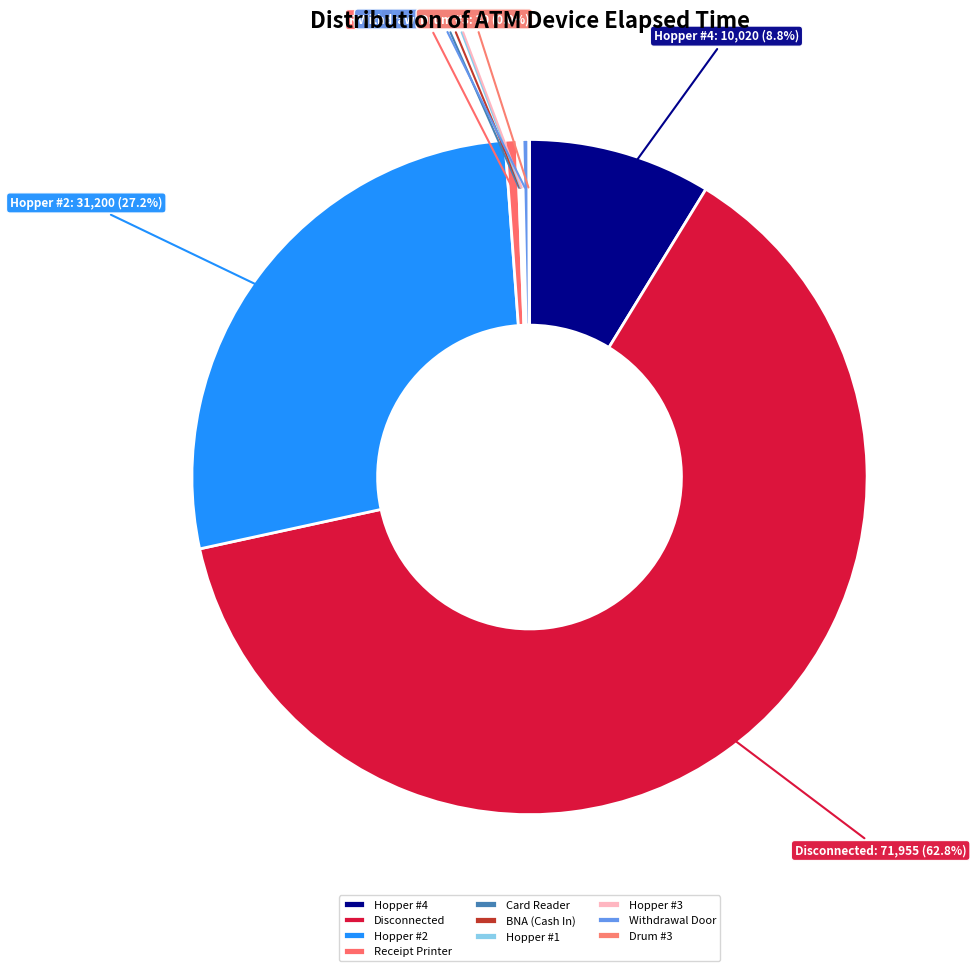

Does Hopper #2 represent more than half of the total?

No